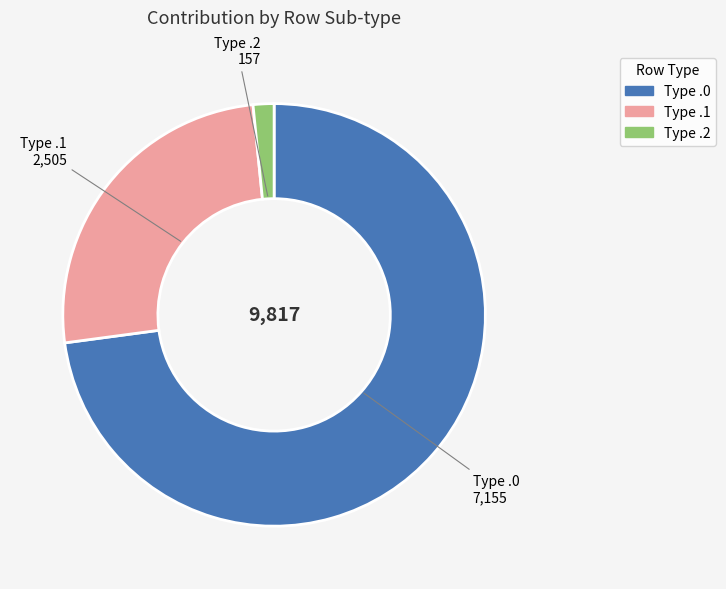

Combined, do Type .0 and Type .2 account for over 50%?

Yes